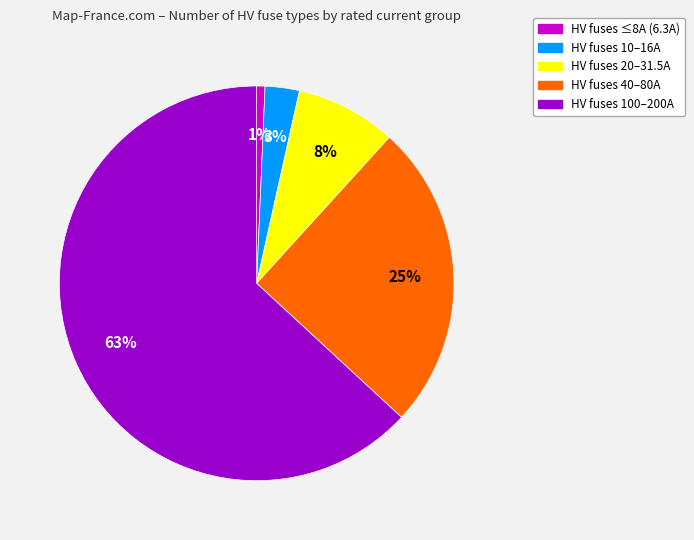

Count the number of slices in the pie.

5